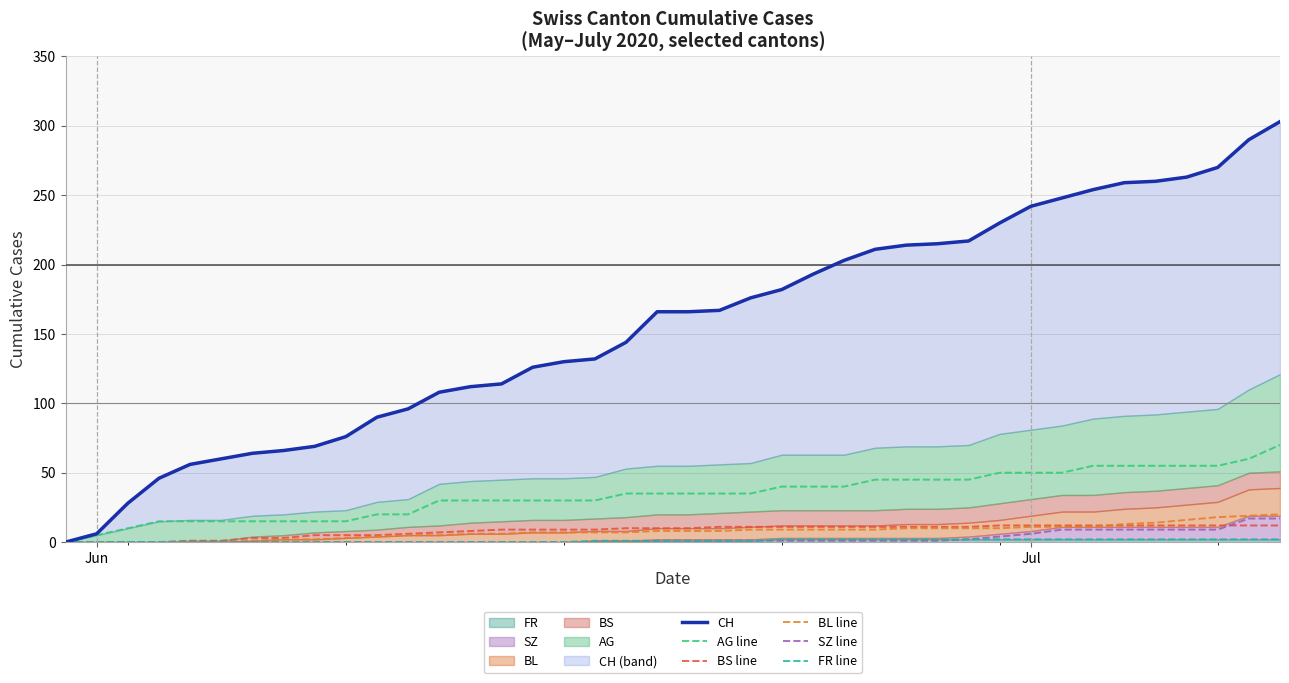

True or false: FR line has more than 0 interior local peaks.

False